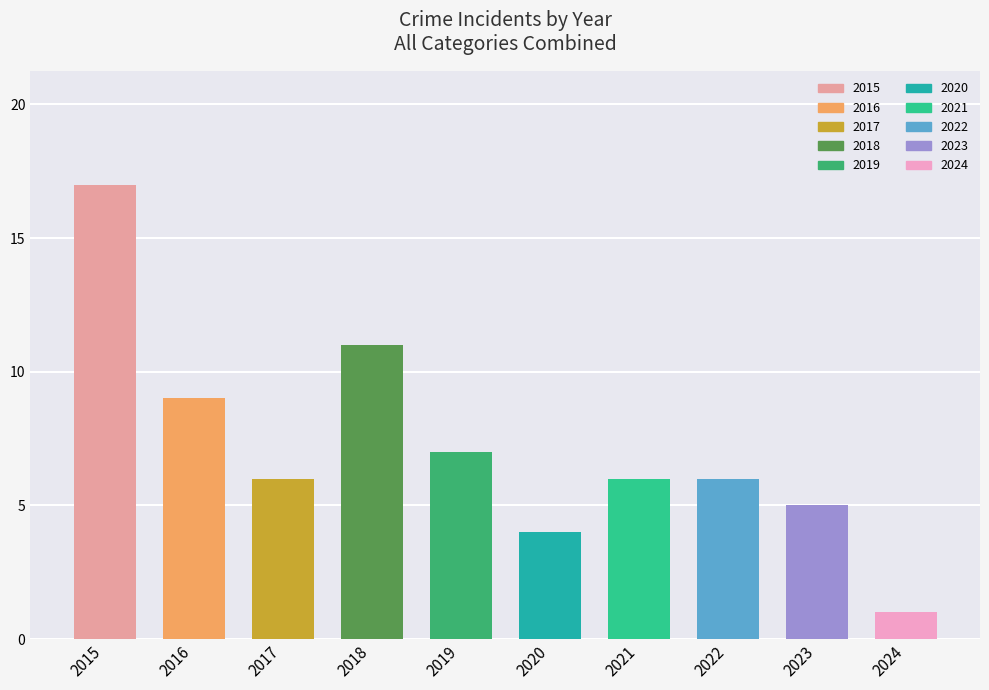

Which category has the highest value in the Robbery series?

2015